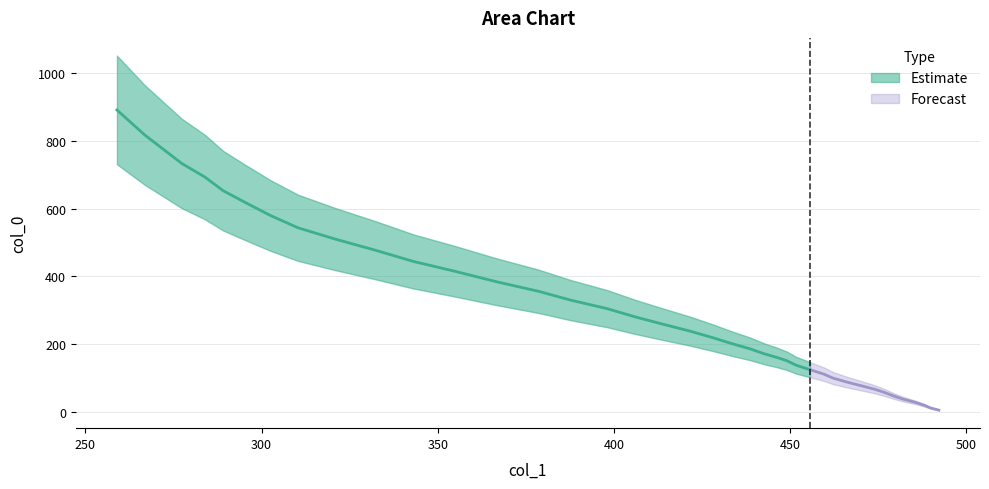

What is the value of the 23rd point from the left?

185.8